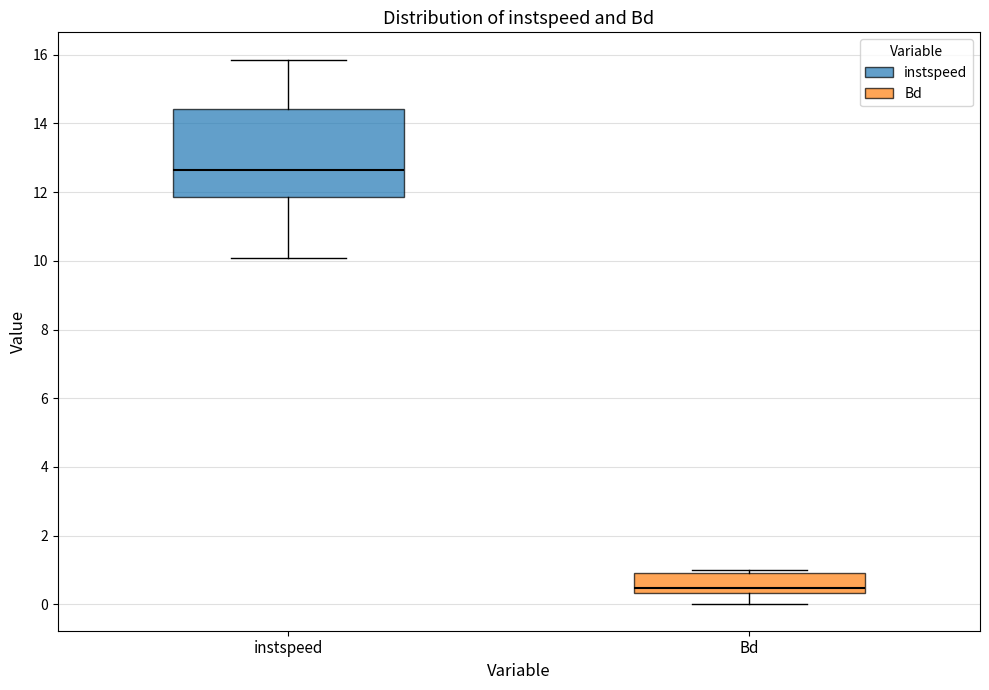

Comparing the boxes themselves (not the whiskers), which one is the tallest?

instspeed